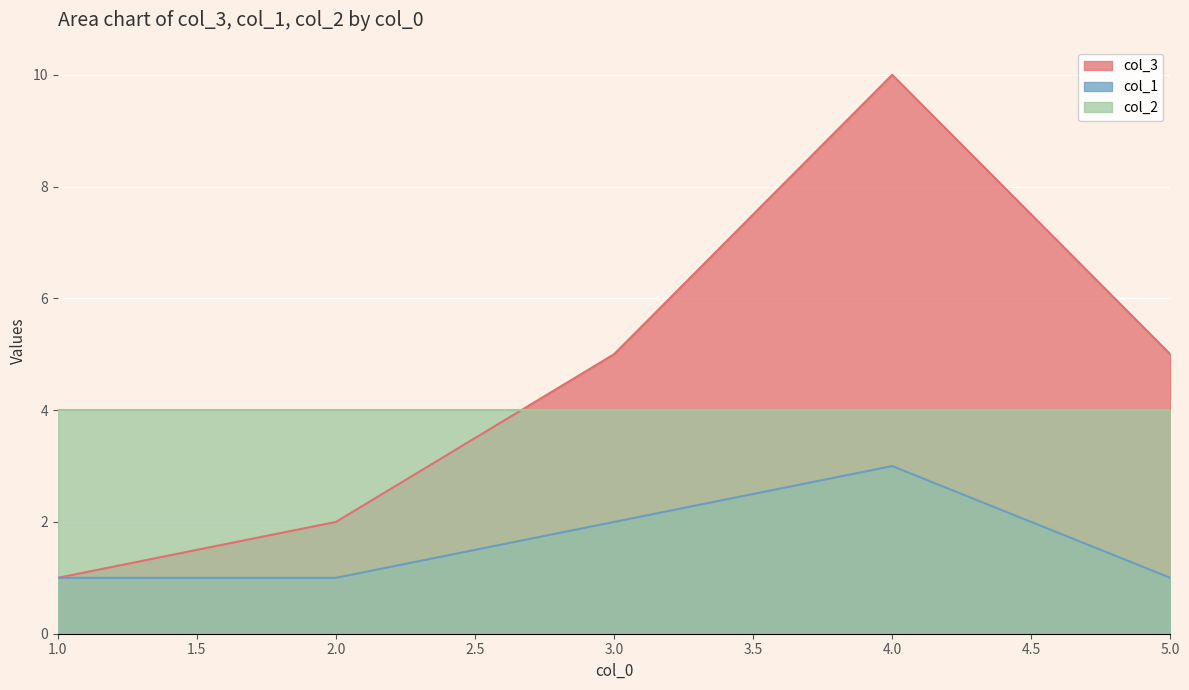

Which category has the lowest value in the col_1 series?

1